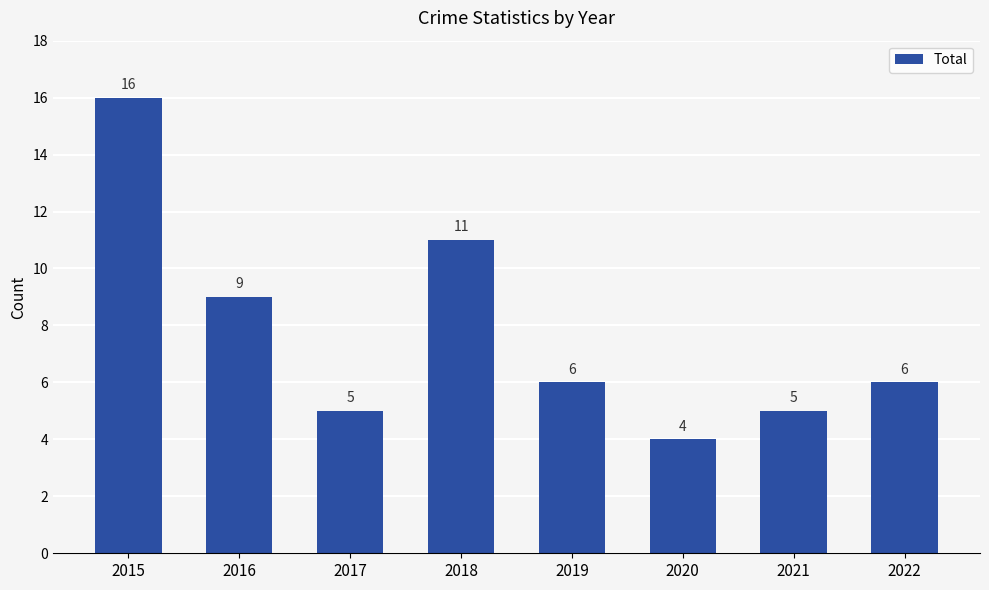

Between 2017 and 2018, which is larger?

2018